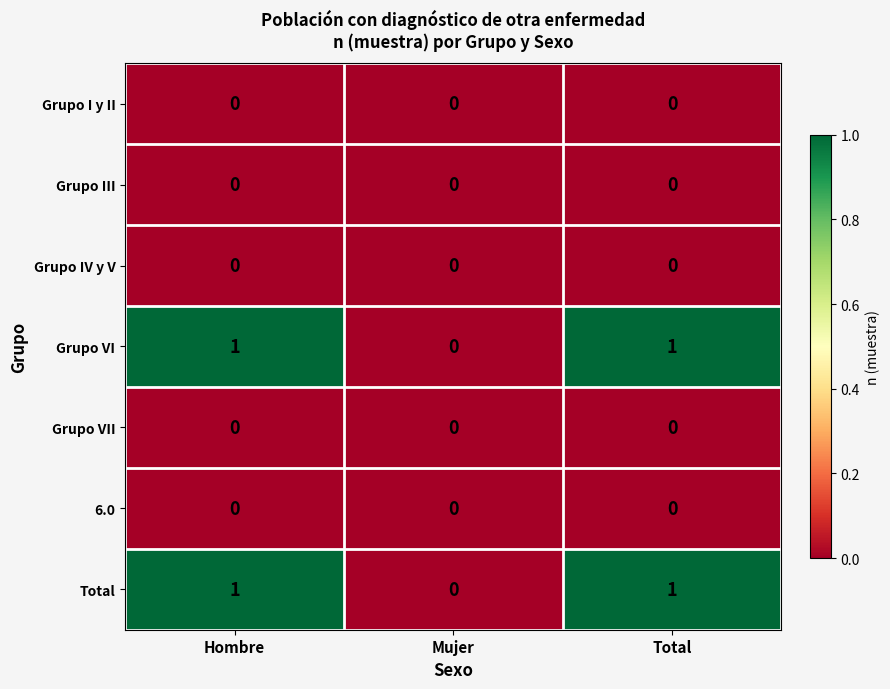

The value of Grupo III at Hombre is 0. True or false?

True